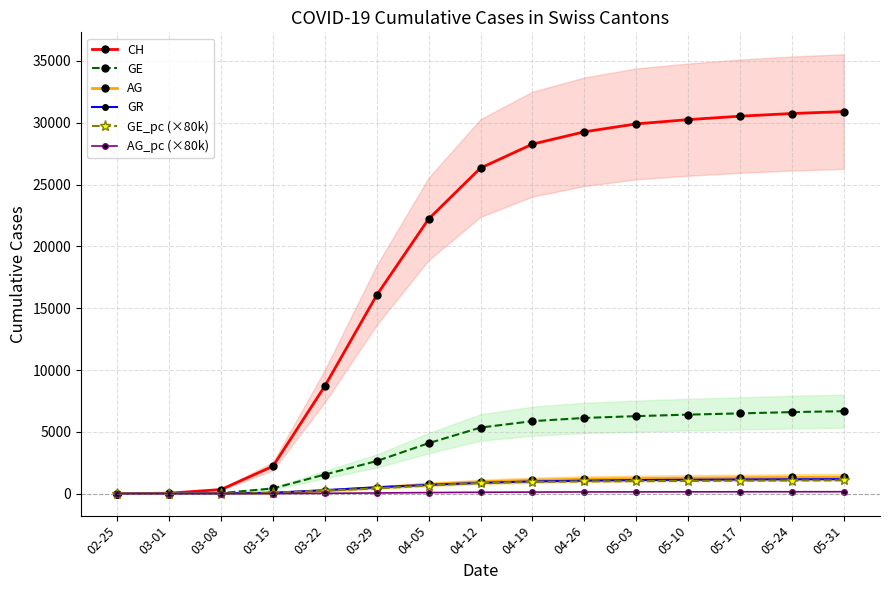

At how many categories does at least one series exceed 20561?

9